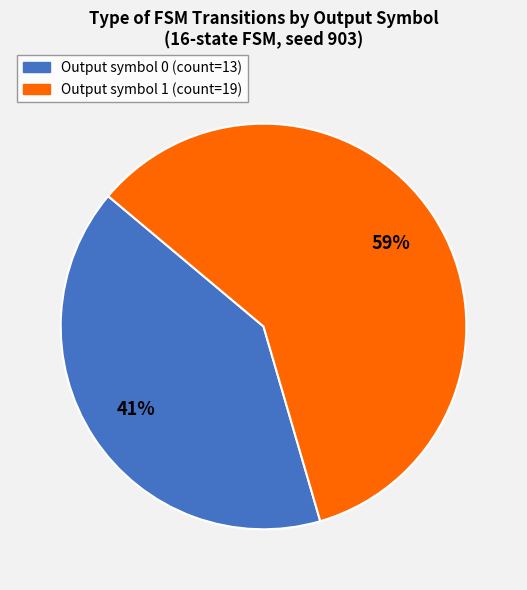

To the nearest percent, what is the average slice percentage?

50%